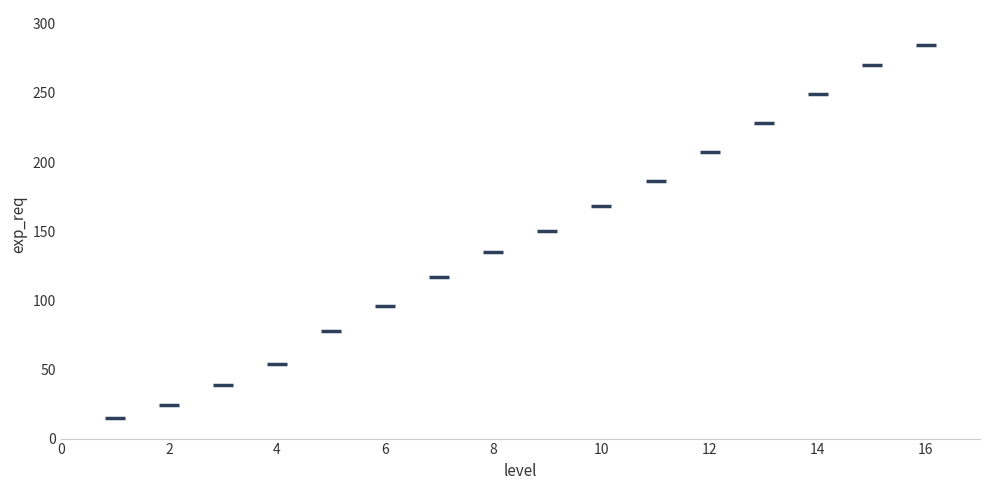

What is the range of X values (max minus min)?

15